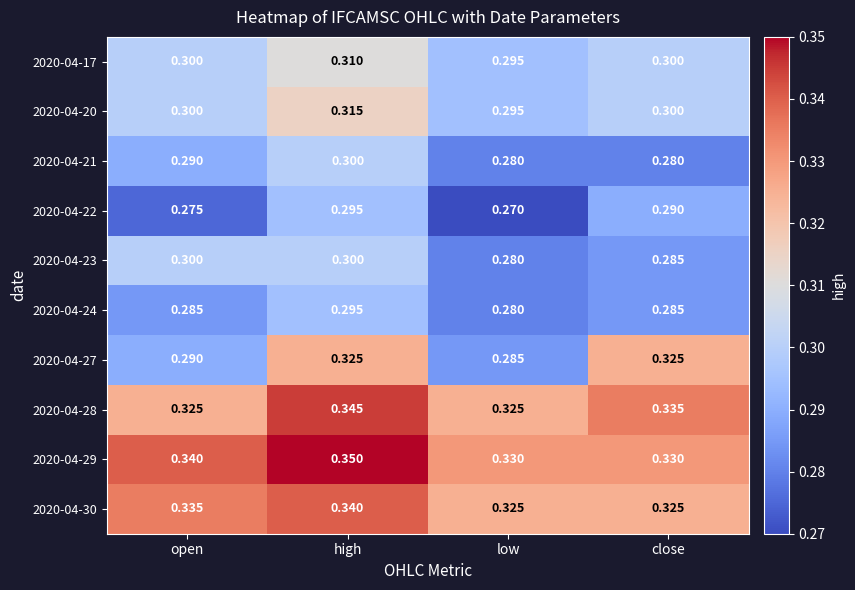

At which label is 2020-04-20 closest to 0?

low